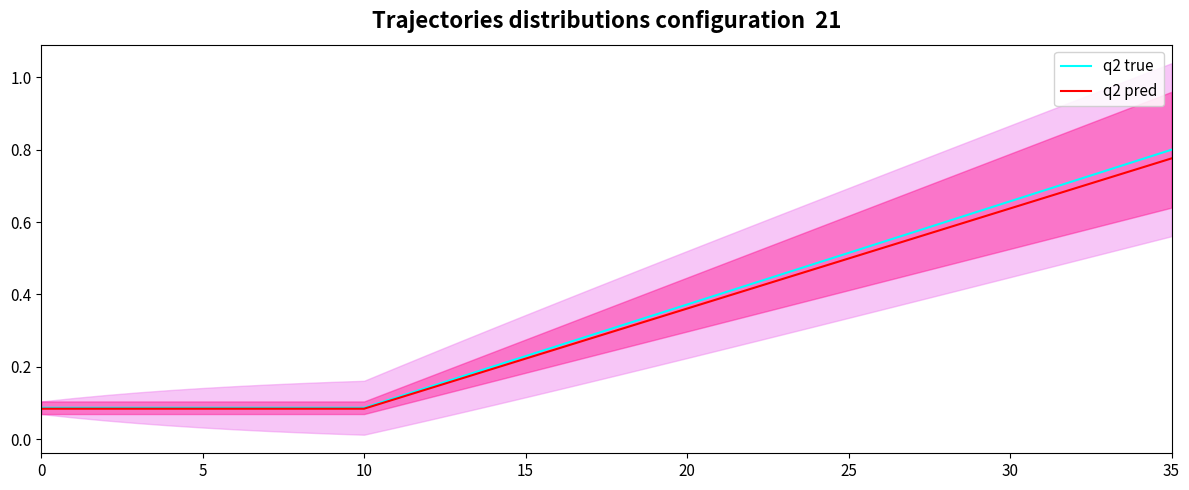

At which label does q2 true reach its peak?

35